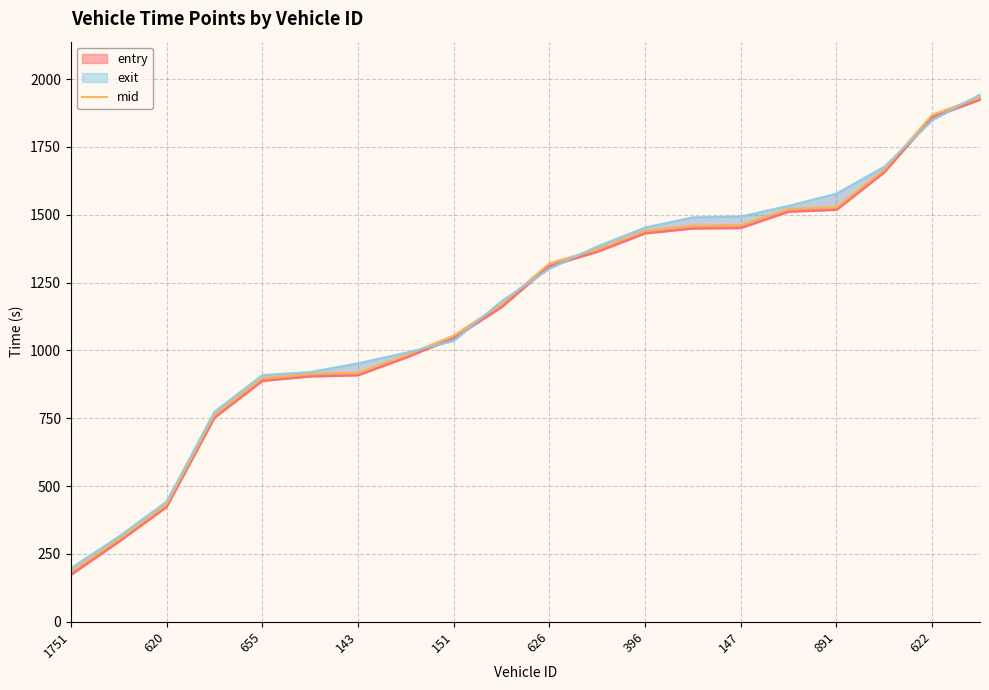

Which category has the highest value across all series?

19